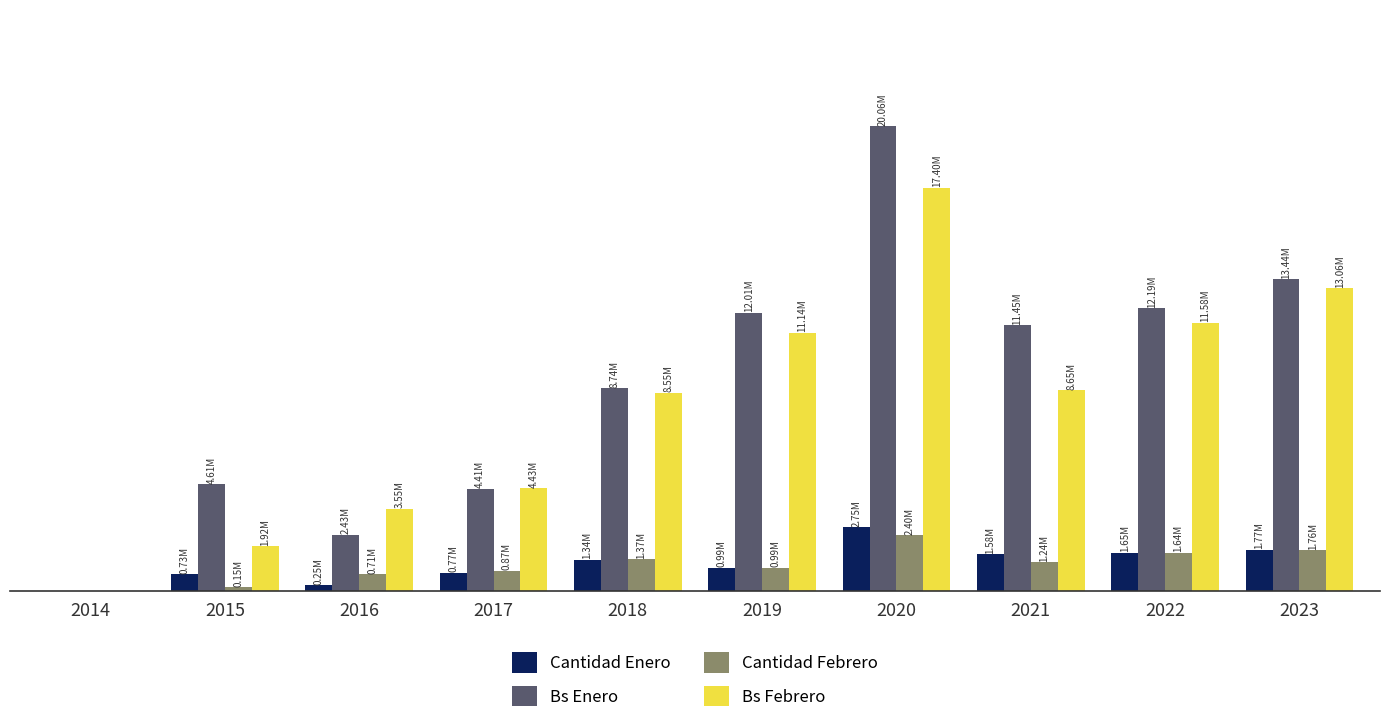

What are all the series names shown in the legend?

Cantidad Enero, Bs Enero, Cantidad Febrero, Bs Febrero